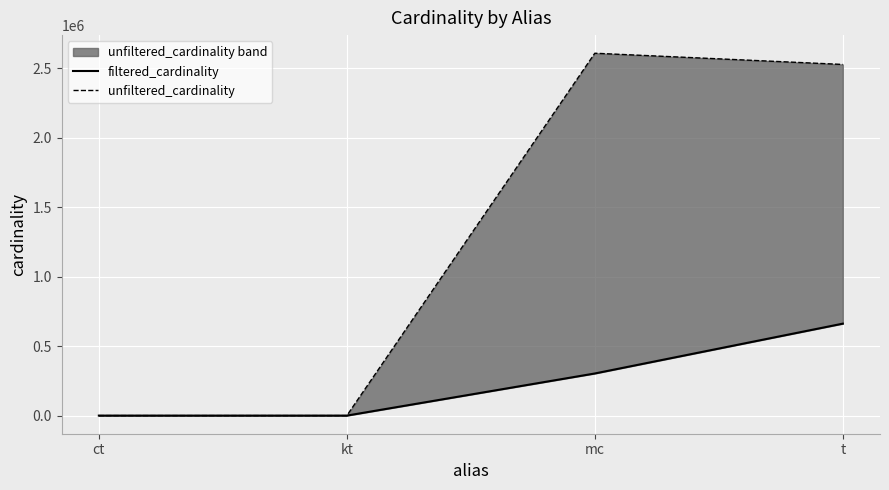

True or false: filtered_cardinality has more than 0 points higher than both neighbors.

False